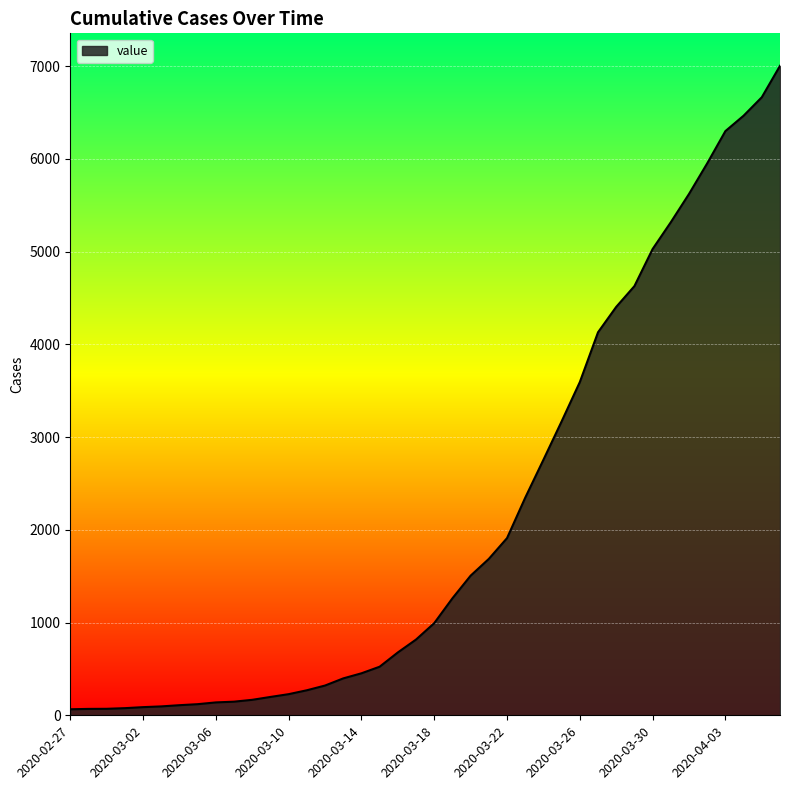

What is the difference between the maximum and minimum values?

6940